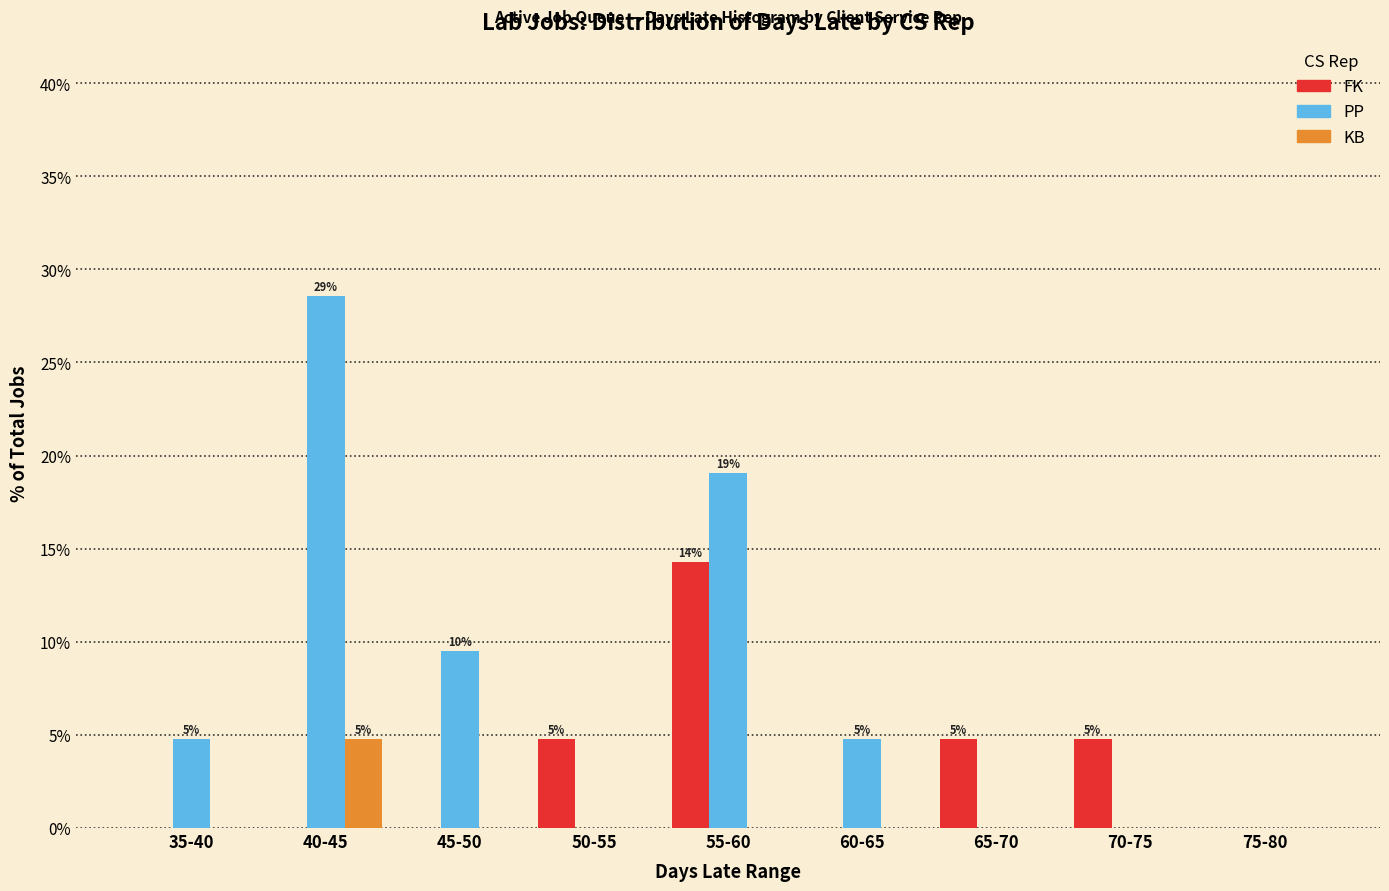

What is the greatest value displayed?

28.6